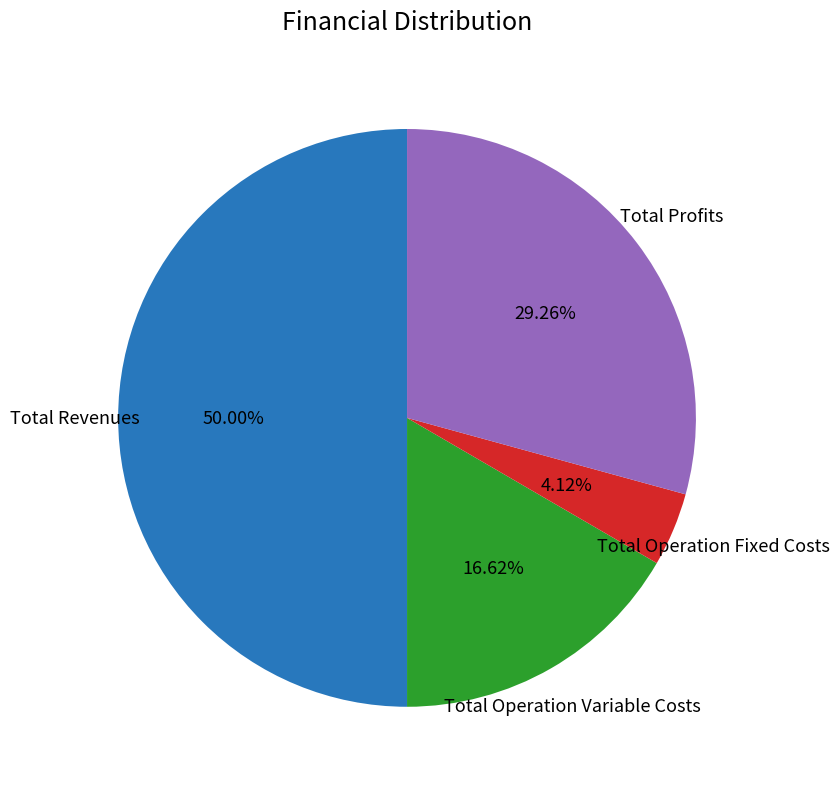

How many slices are in this pie chart?

4